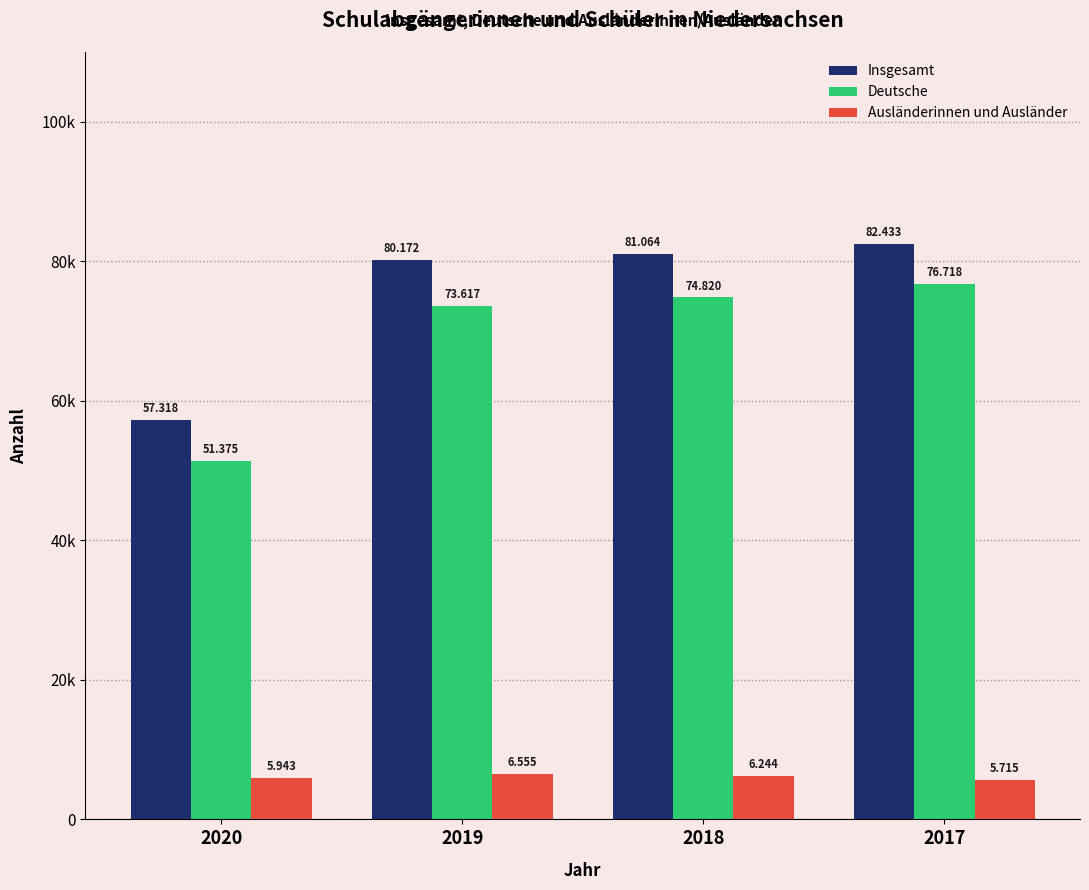

What is the sum of all Deutsche values?

276530